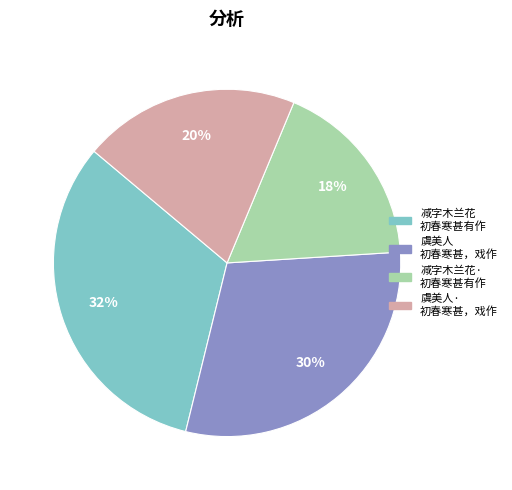

Between 减字木兰花 初春寒甚有作 and 虞美人 初春寒甚，戏作, which is larger?

减字木兰花 初春寒甚有作